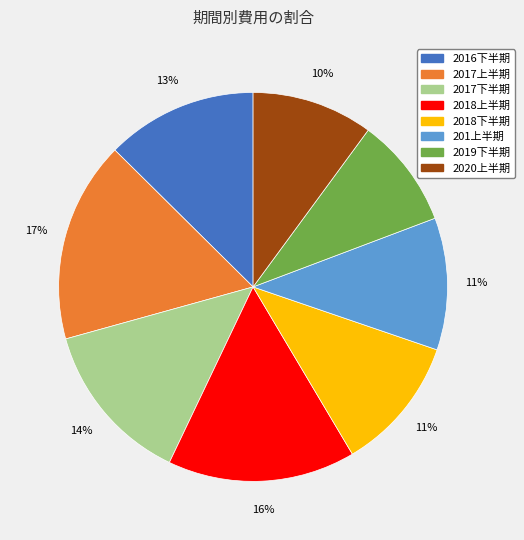

To the nearest percent, what is the average slice percentage?

12%